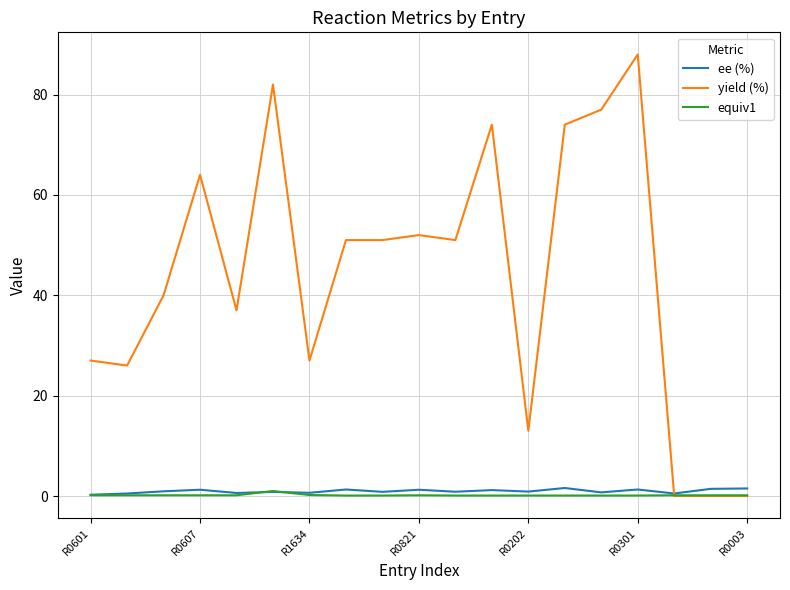

Which series has the widest spread of values?

yield (%)